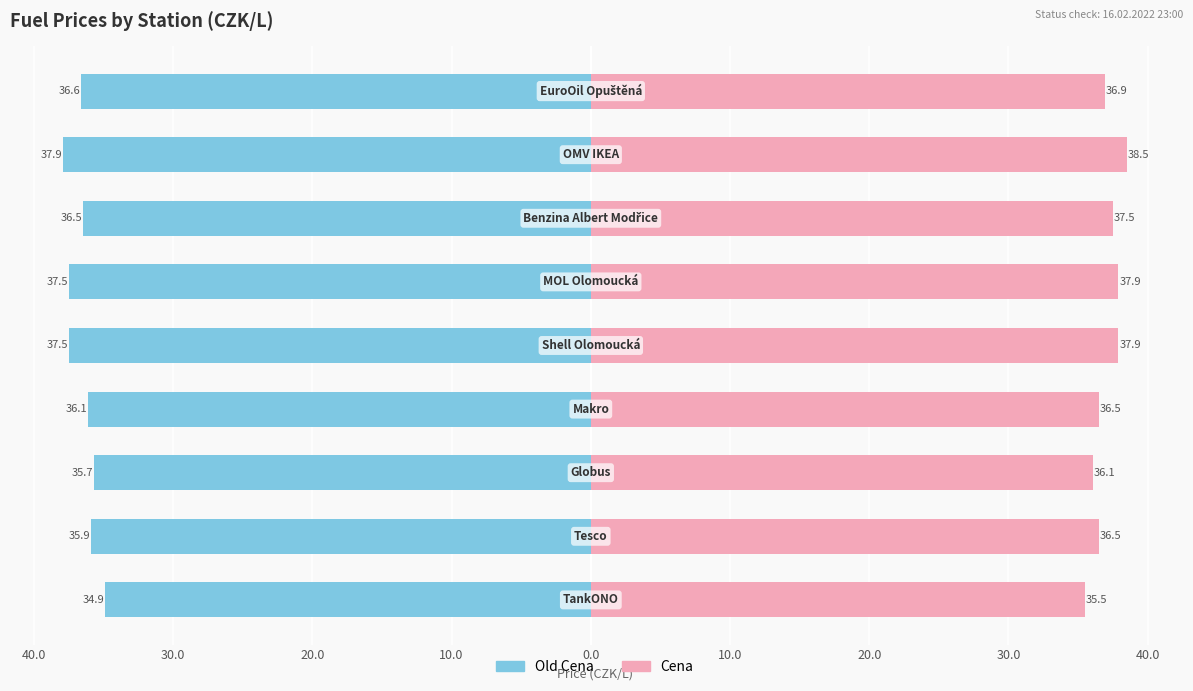

List the series in order of their overall mean, highest first.

Cena, Old Cena